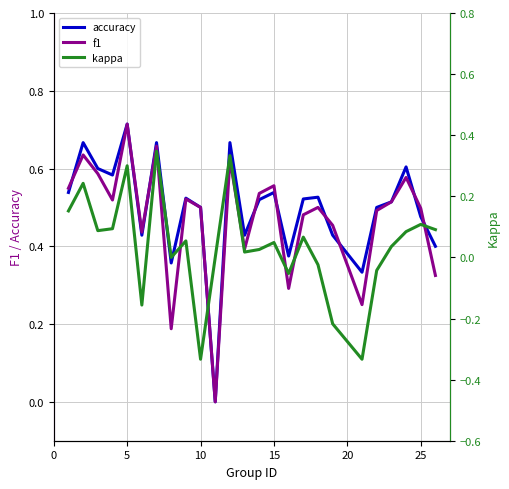

The f1 series shows 0.9 at 25. True or false?

False